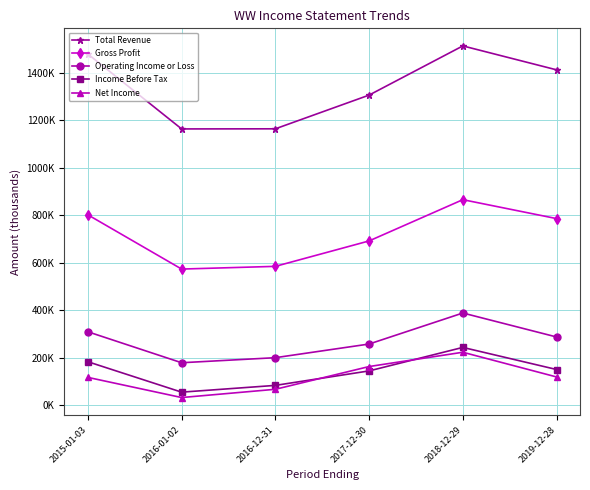

Does the chart have visible grid lines?

Yes